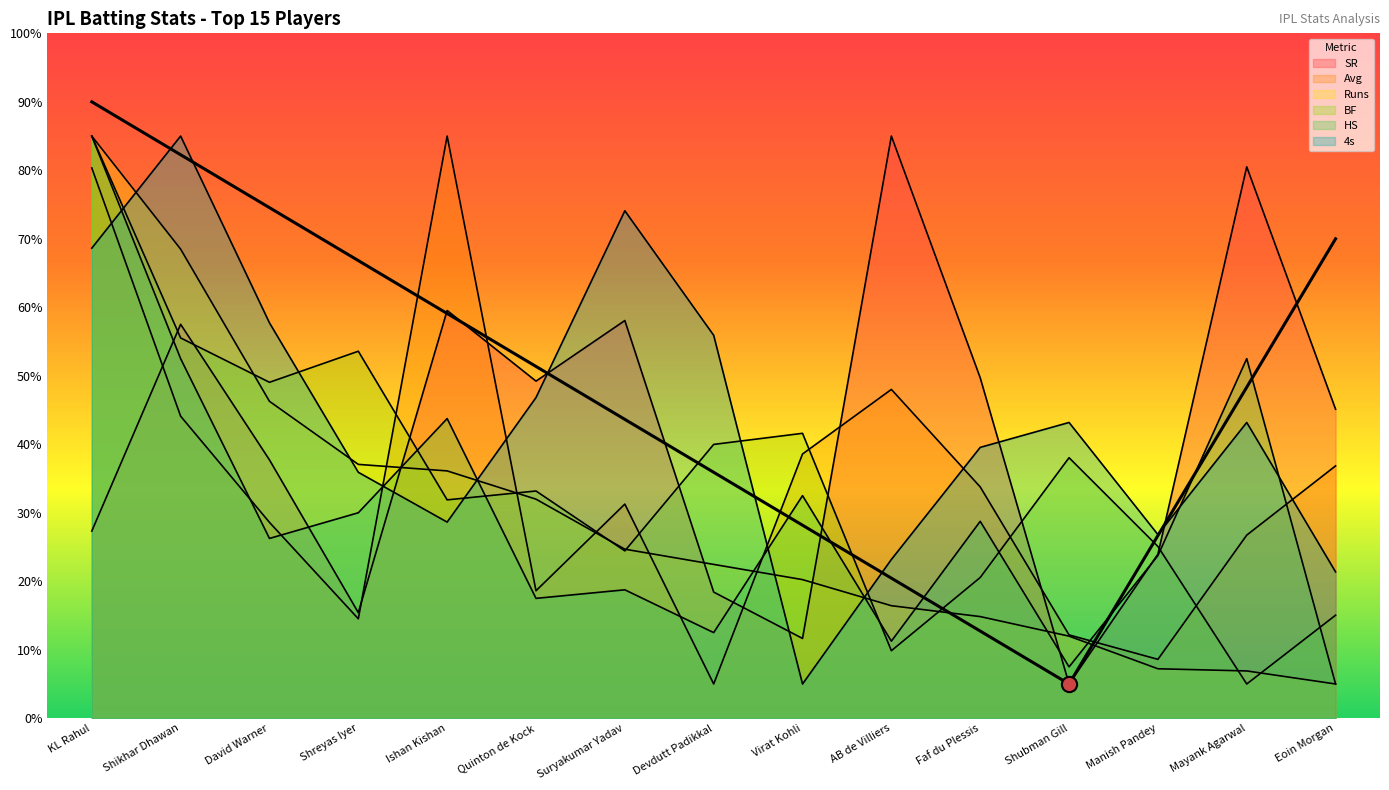

Which series contains the lowest Y value?

SR